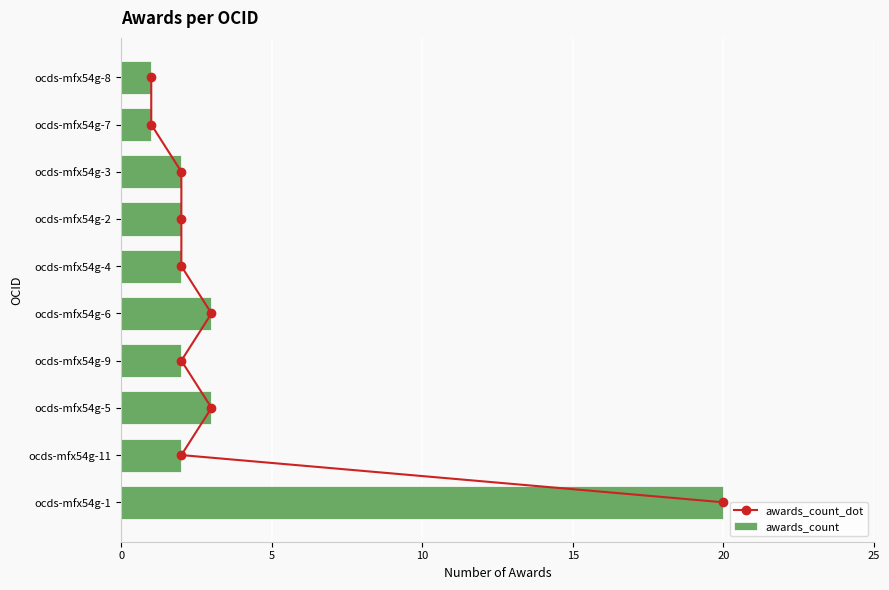

What is the average value of the awards_count_dot series?

4